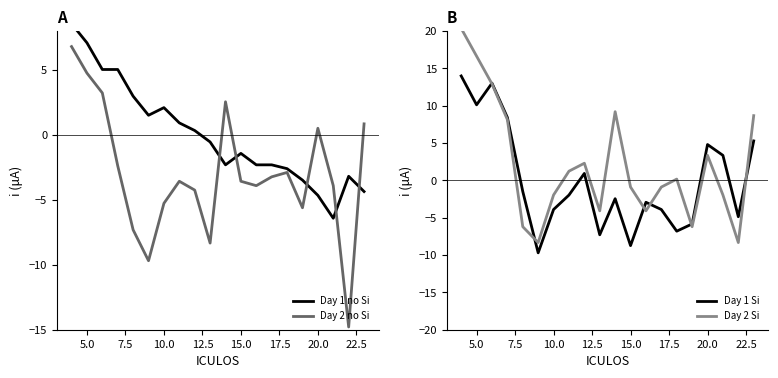

True or false: Day 1 no Si has more than 2 interior local peaks.

True